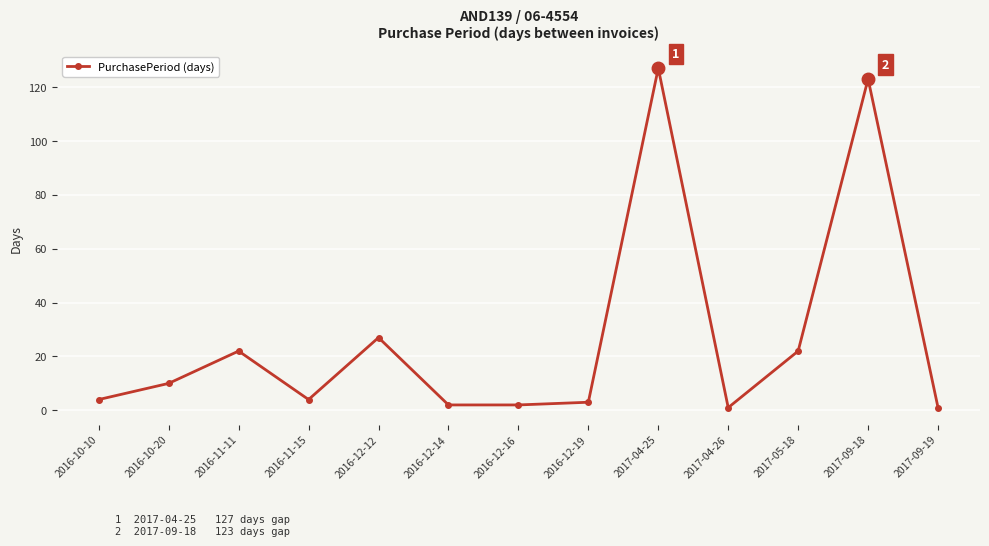

How many distinct data groups are displayed?

1